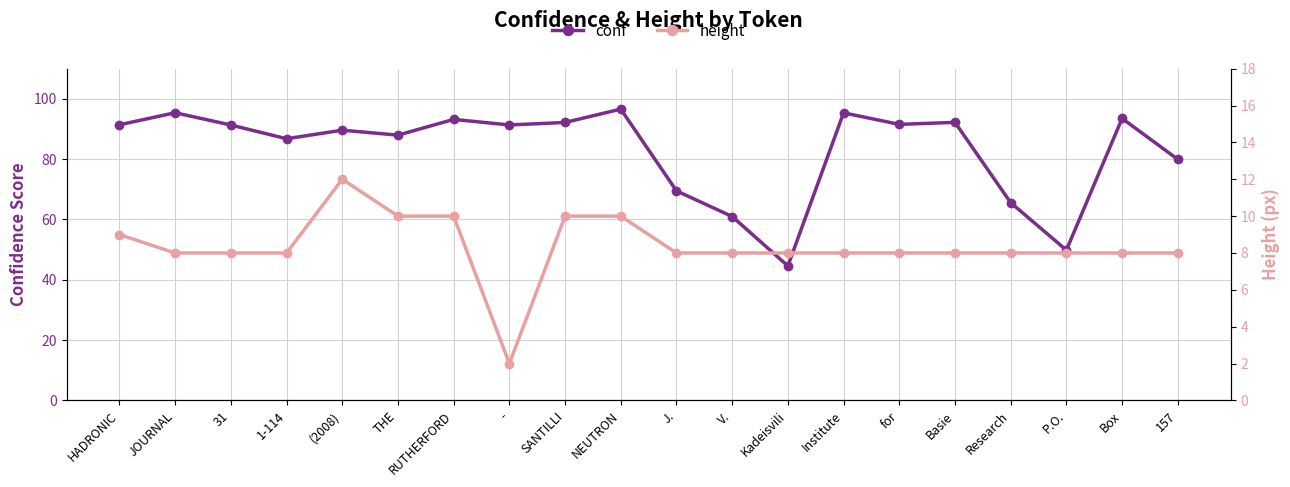

How many lines are shown in the chart?

2